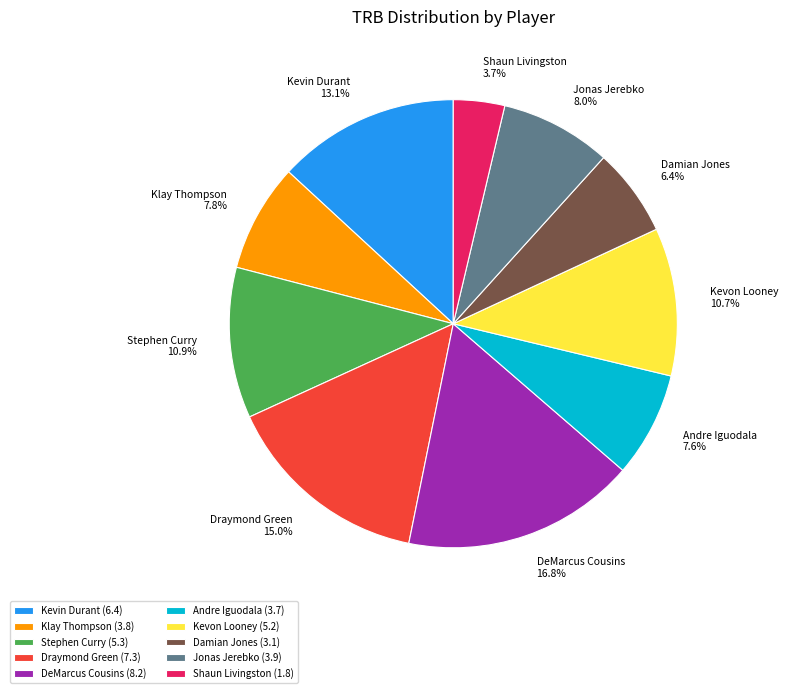

To the nearest percent, what portion does Kevin Durant represent?

13%